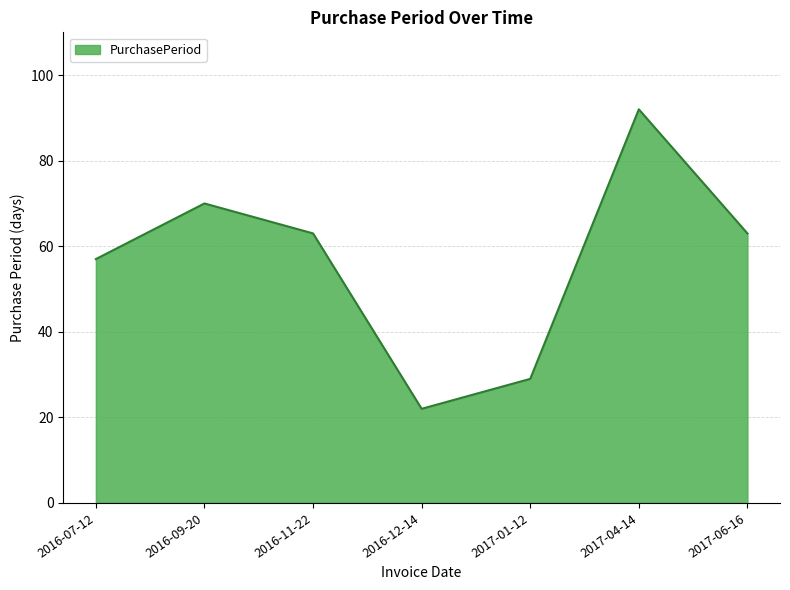

True or false: the data shows 70 at 2016-09-20.

True